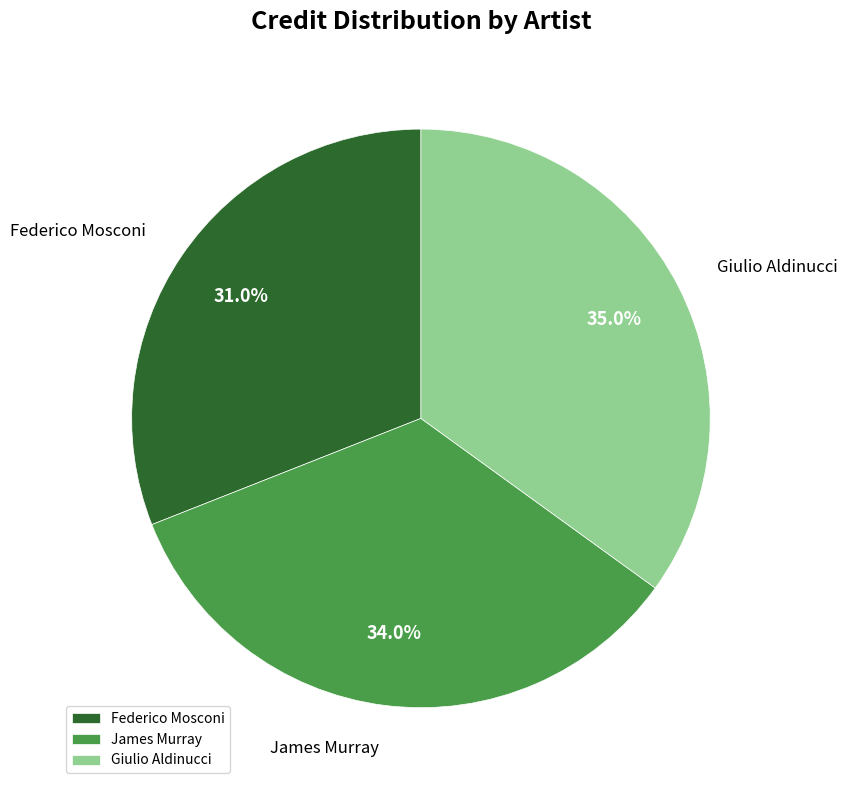

Between Federico Mosconi and Giulio Aldinucci, which is larger?

Giulio Aldinucci